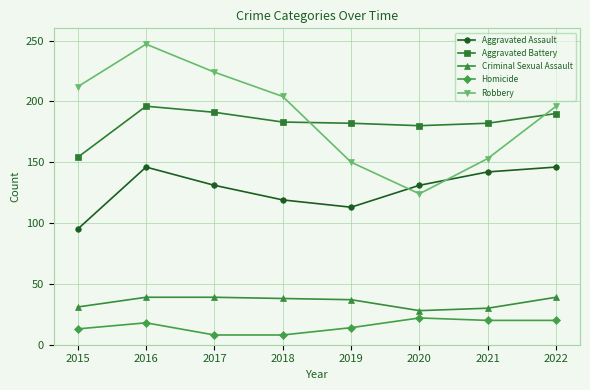

Is the value of Homicide at 2017 greater than the value of Criminal Sexual Assault at 2021?

No